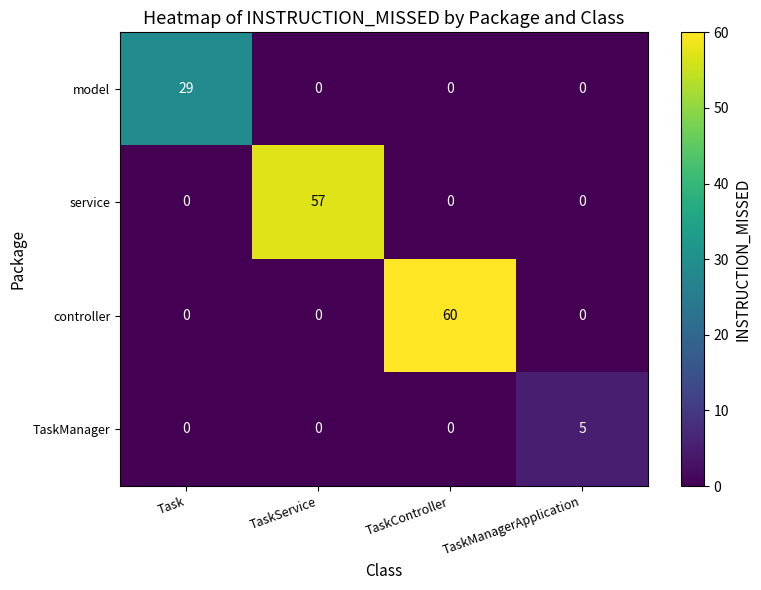

What is the difference between the maximum and minimum values in the model series?

29